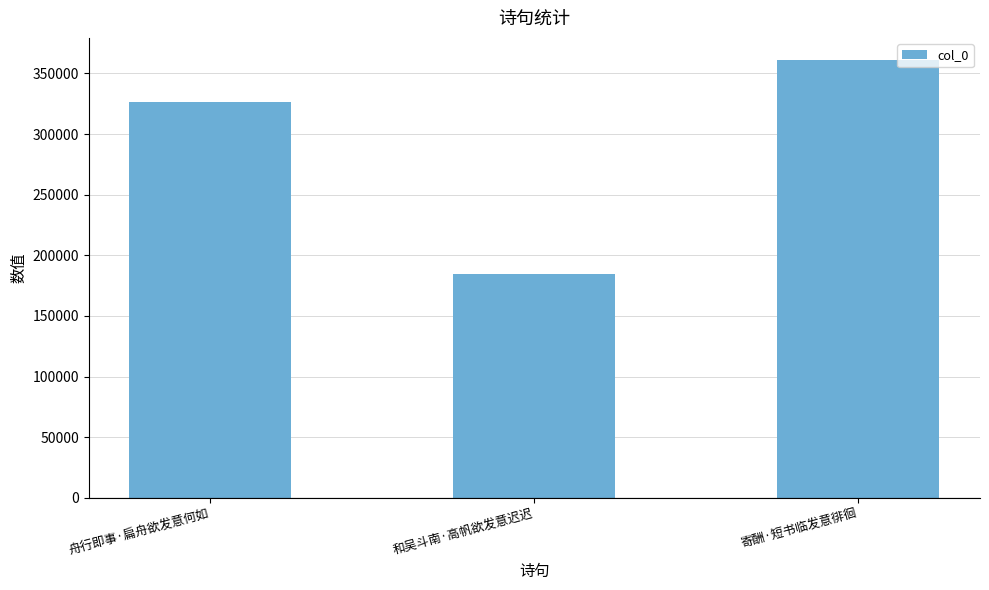

What is the difference between the values at 和吴斗南·高帆欲发意迟迟 and 舟行即事·扁舟欲发意何如?

142124